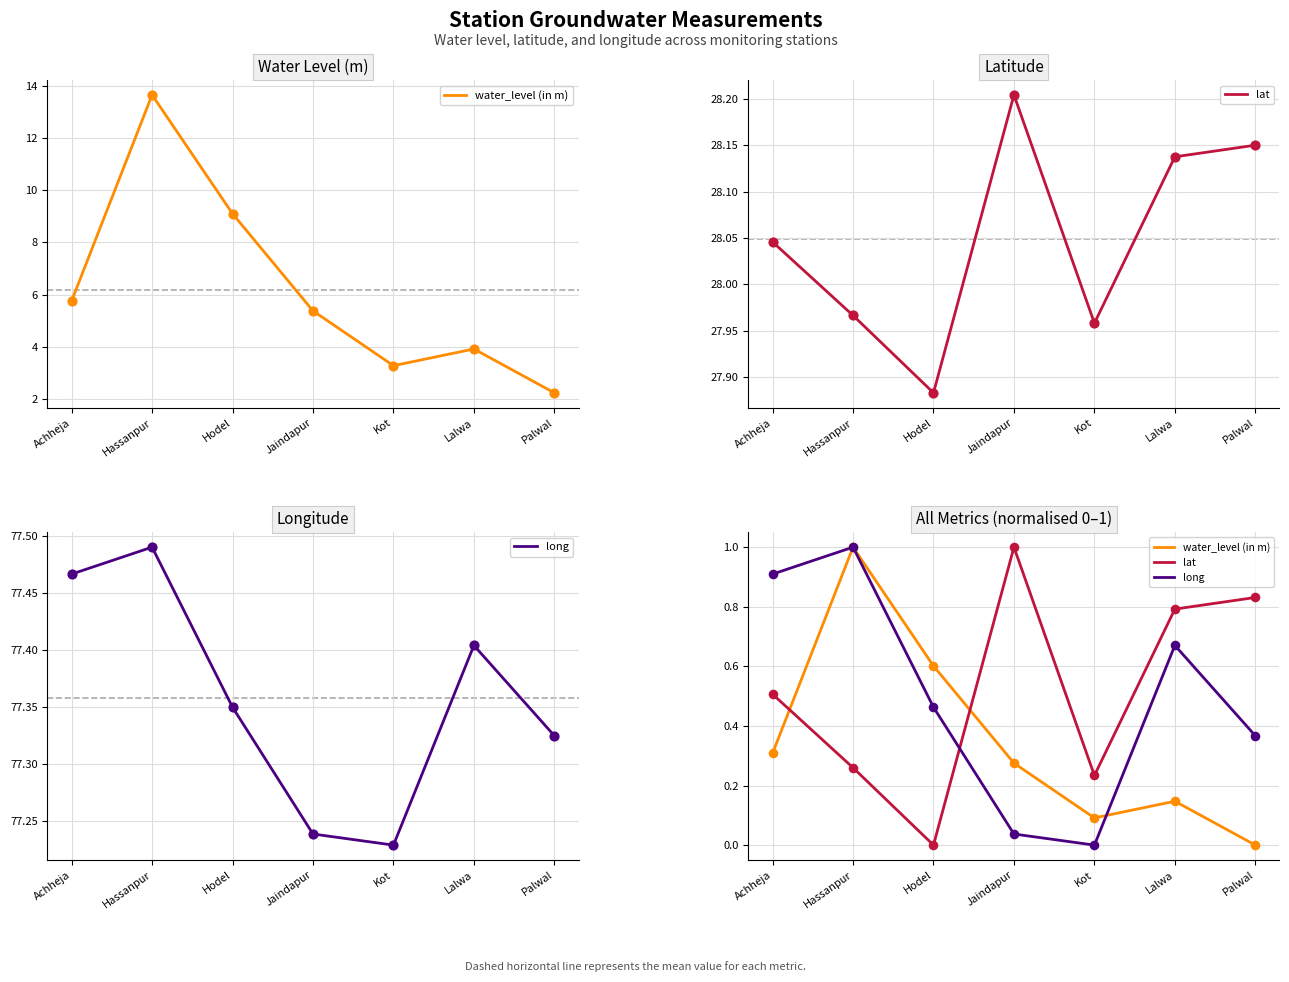

Which series has the widest spread of Y values?

water_level (in m)